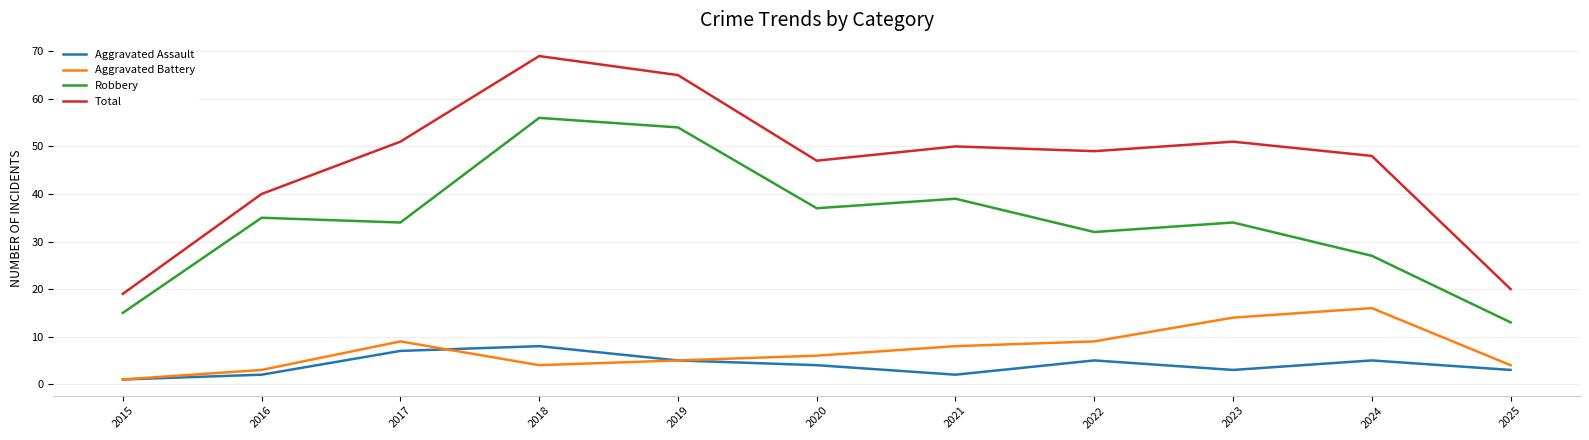

True or false: Aggravated Battery and Robbery intersect in this chart.

False